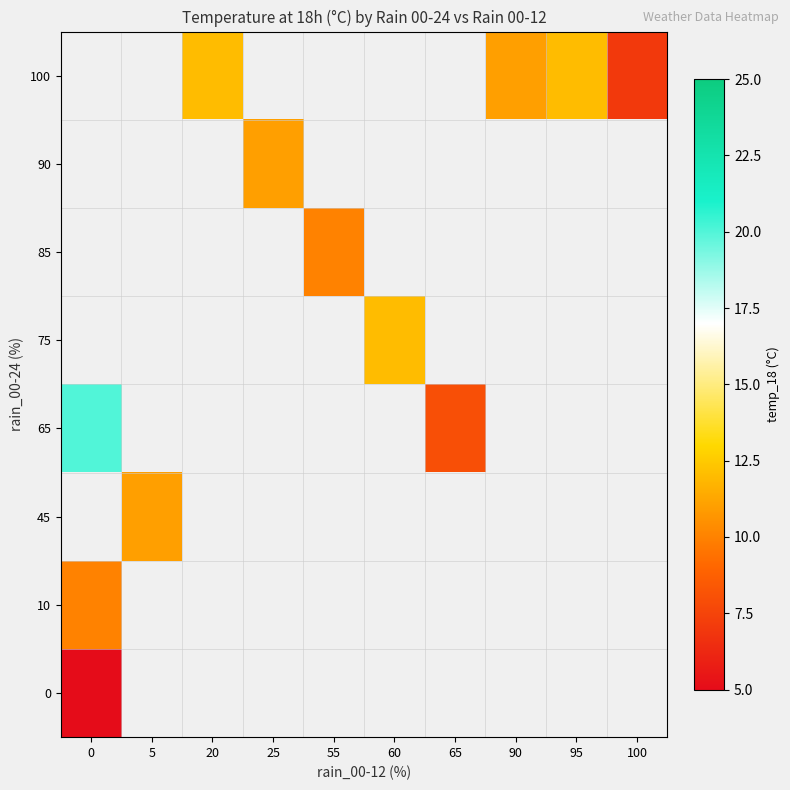

At how many categories does at least one series exceed 5?

10